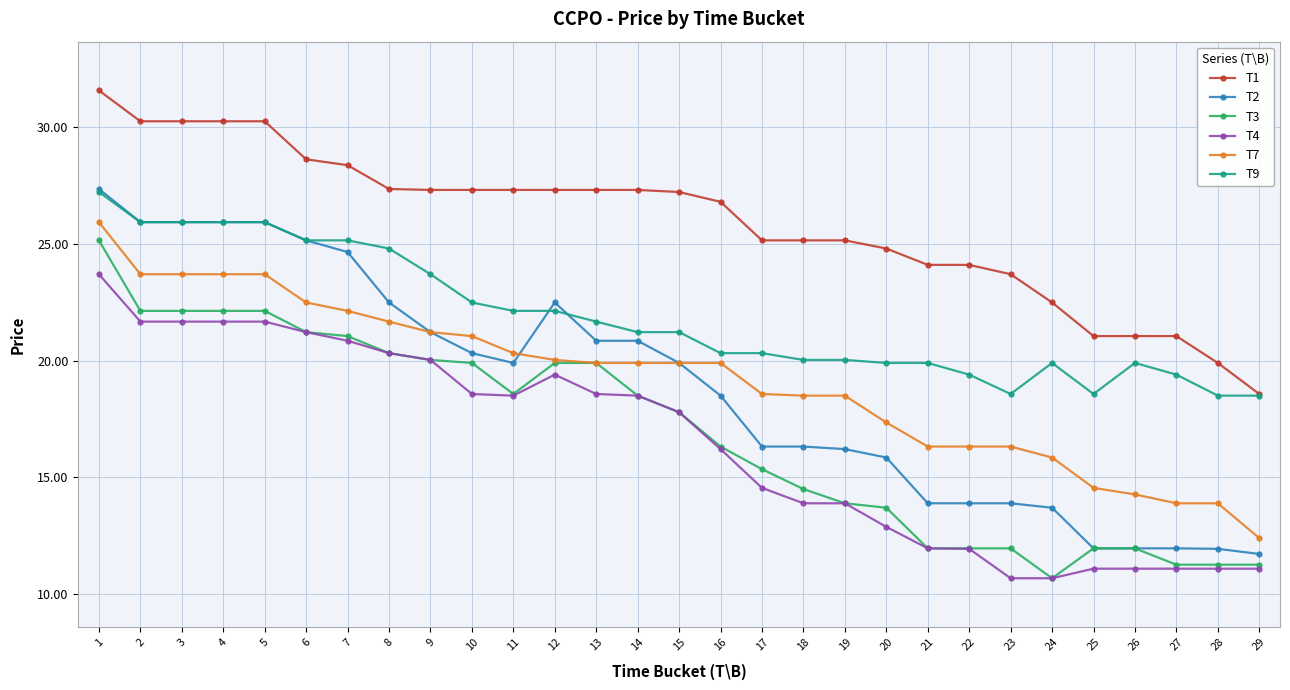

The T9 series shows 25.1 at 6. True or false?

True